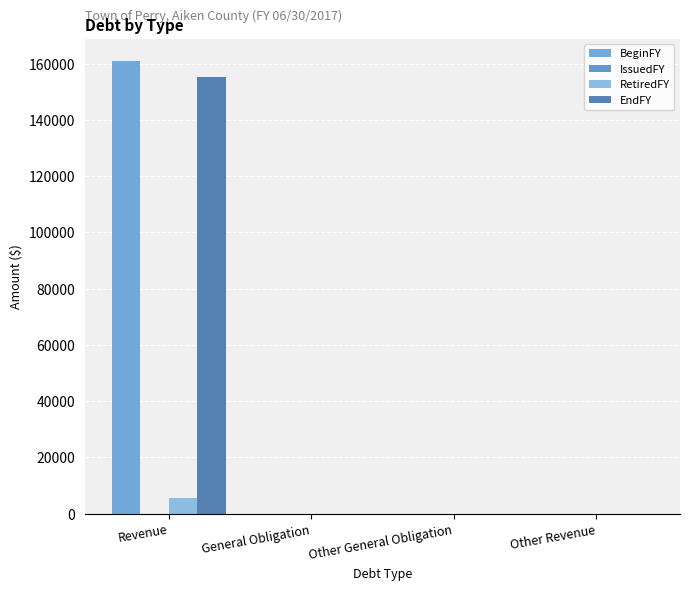

How many groups of bars are there?

4